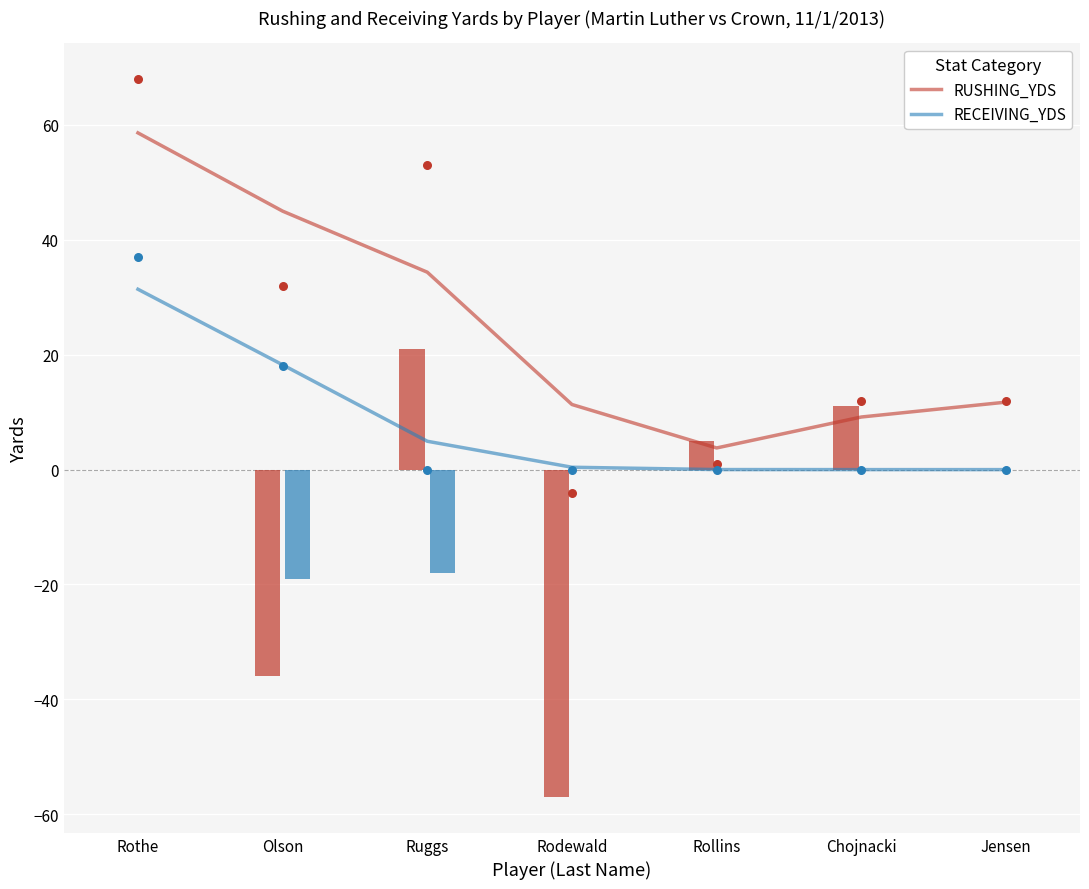

Which series reaches the maximum Y coordinate?

RUSHING_YDS